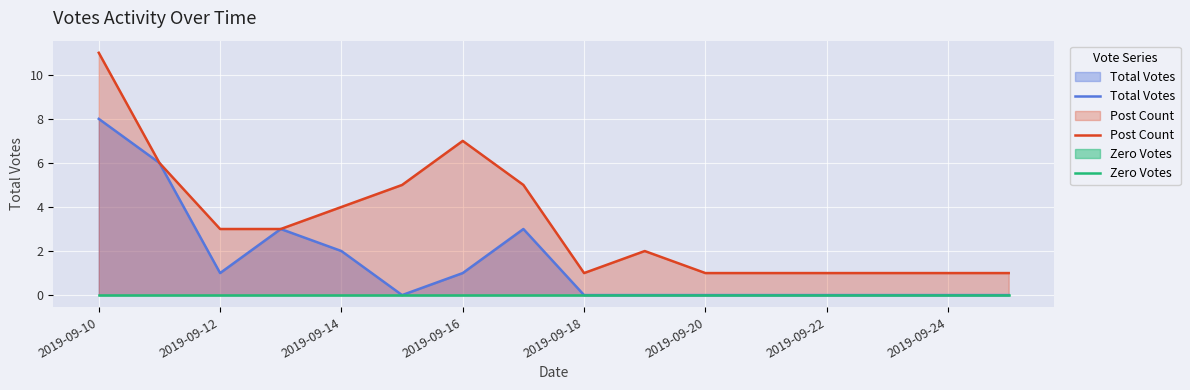

The value of Total Votes at 2019-09-24 is 4. True or false?

False